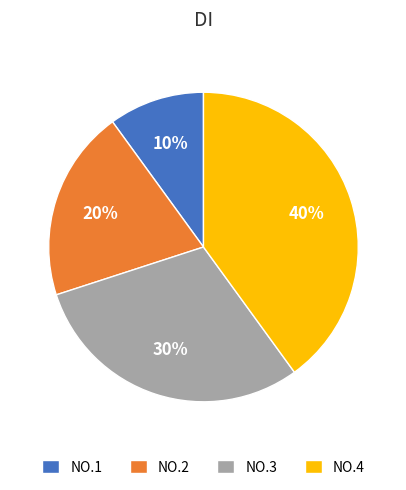

Do NO.4 and NO.2 together represent more than half of the pie?

Yes